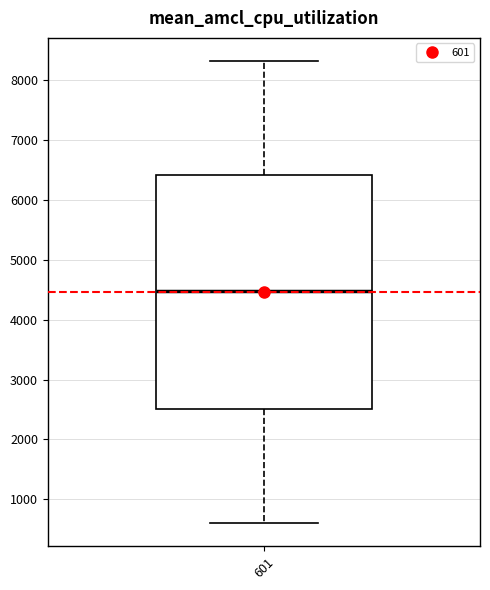

Transcribe this box plot: give where the median line is, the range the box spans, and where the two whiskers end, as read against the y-axis. The values are not printed on the chart, so give them approximately, as read against the axis.

median 4500, box 2500 to 6400, whiskers 600 to 8300